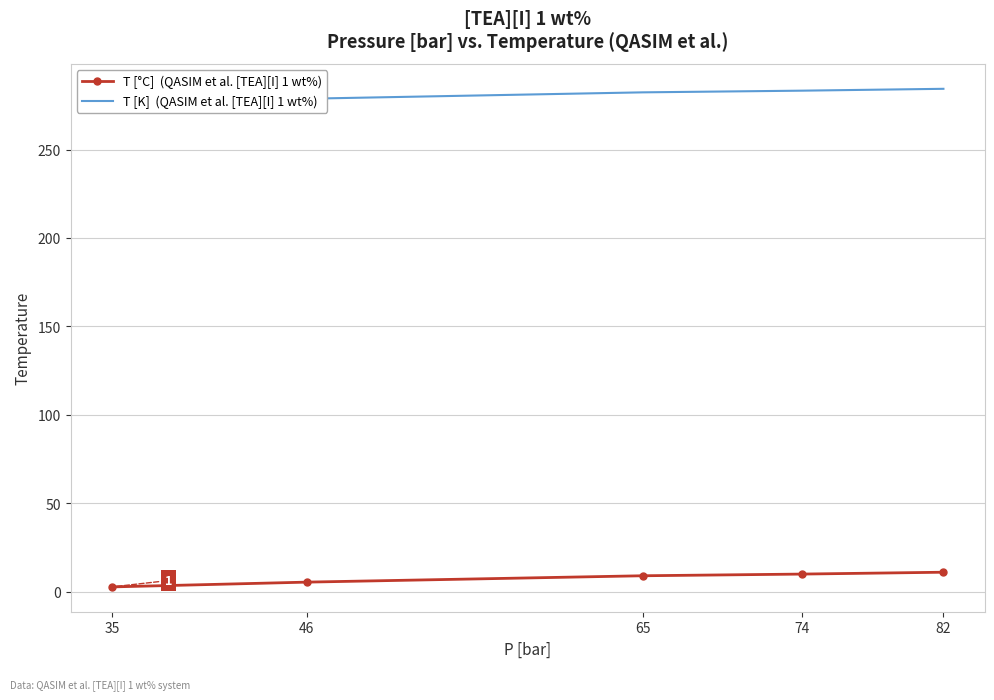

Which category has the highest value across all series?

82